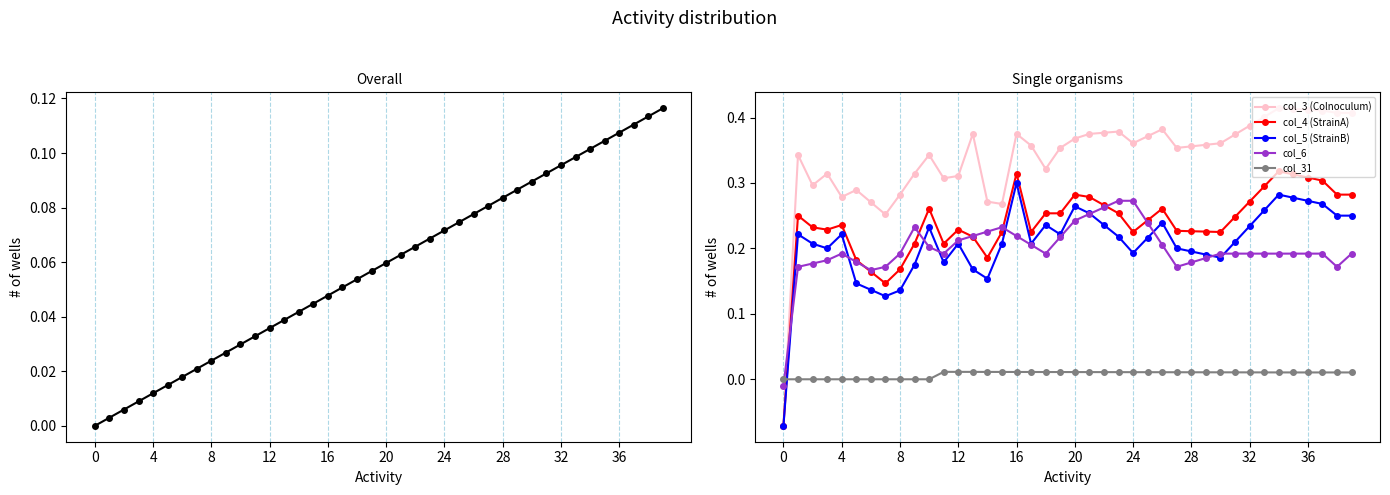

At which category is the sum across all series the highest?

34